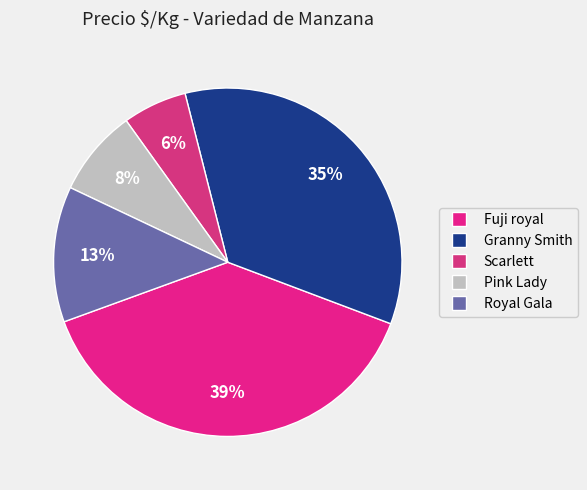

True or false: Granny Smith accounts for 13% of the total.

False